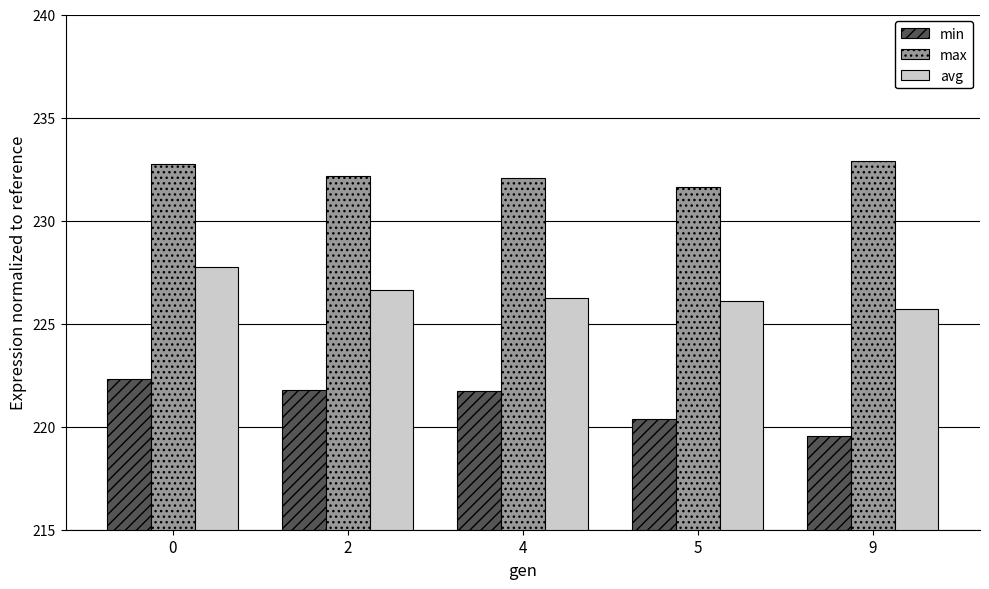

True or false: max has a value of 232.1 at 4.

True